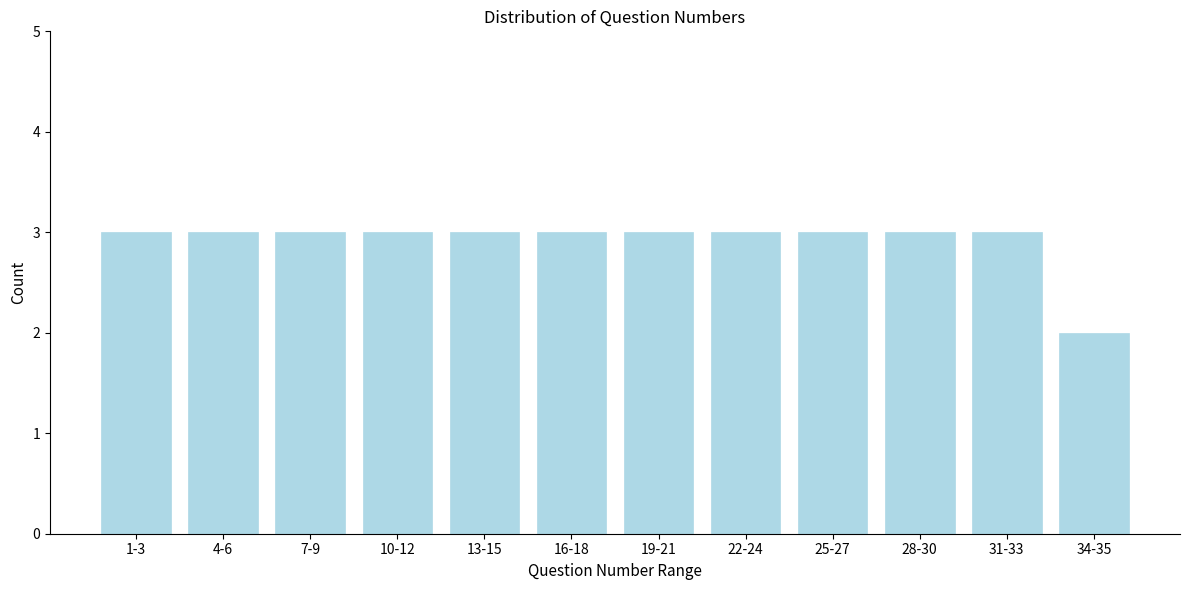

Reading right to left, what are all the values shown in this chart?

2	3	3	3	3	3	3	3	3	3	3	3